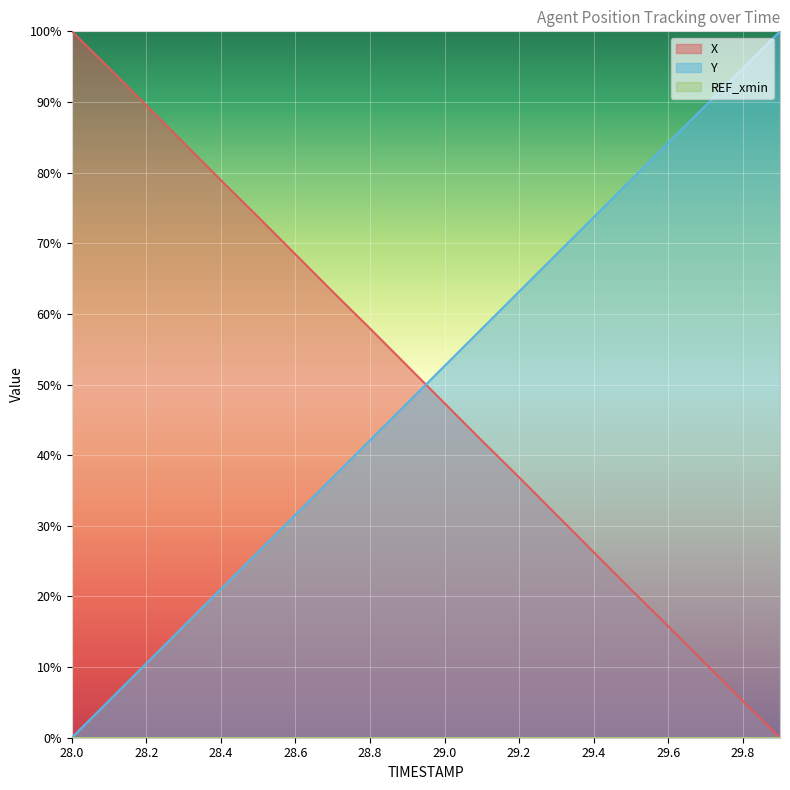

True or false: X and Y intersect in this chart.

True